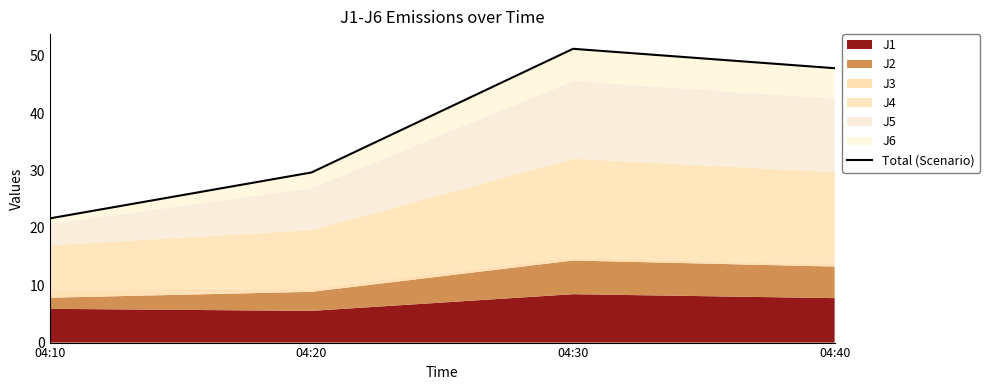

True or false: the data has more than 1 interior local peaks.

False